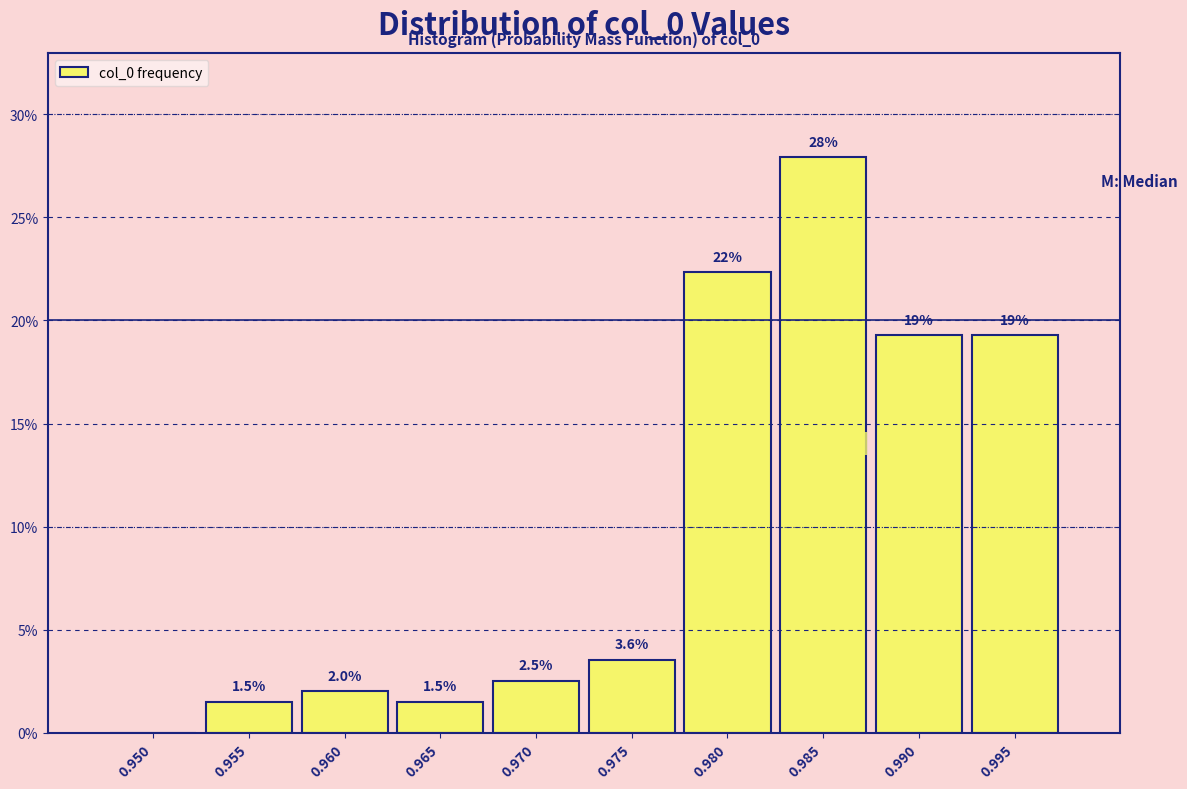

Reading right to left, extract all data points from this chart.

0.995=19.3	0.990=19.3	0.985=27.9	0.980=22.3	0.975=3.6	0.970=2.5	0.965=1.5	0.960=2.0	0.955=1.5	0.950=0.0